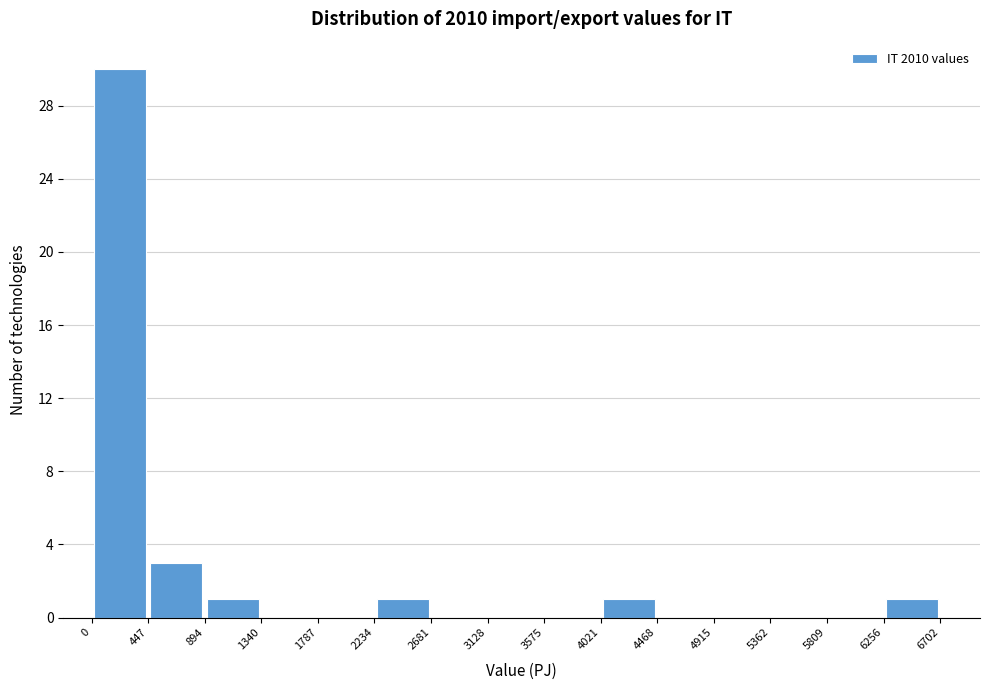

How tall is the bar that spans 0 to 447 on the x-axis? The values are not printed on the chart, so give them approximately, as read against the axis.

30